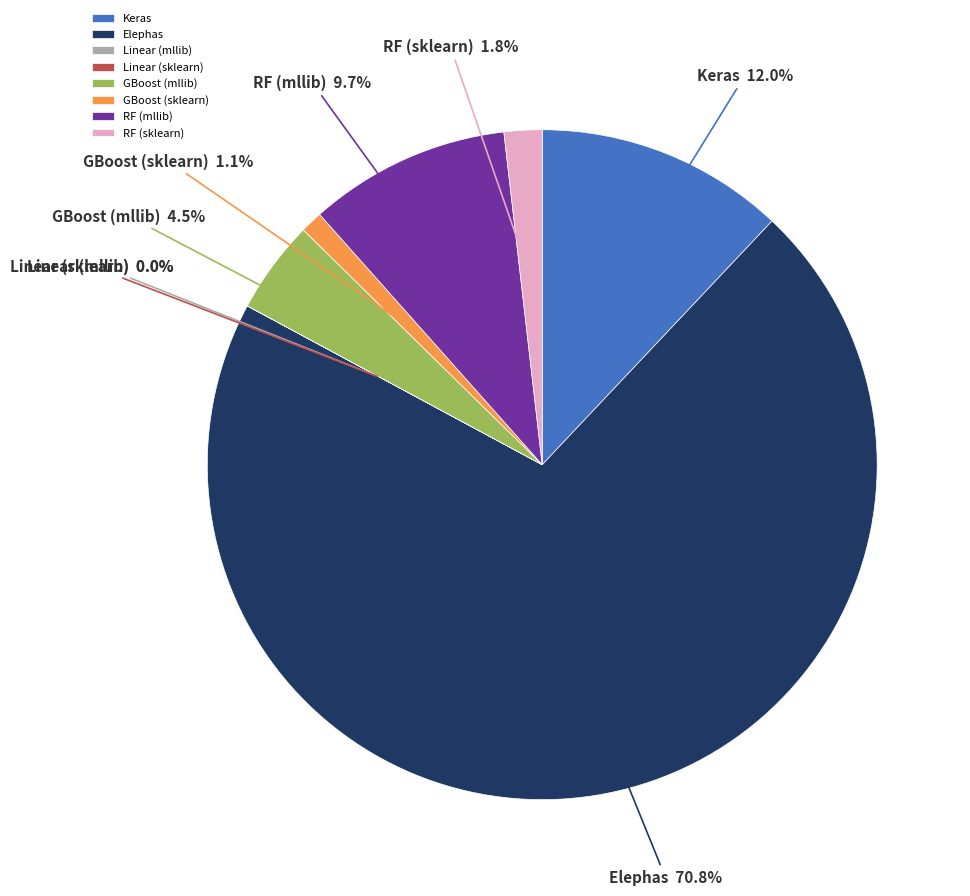

Does any single category account for the majority?

Yes